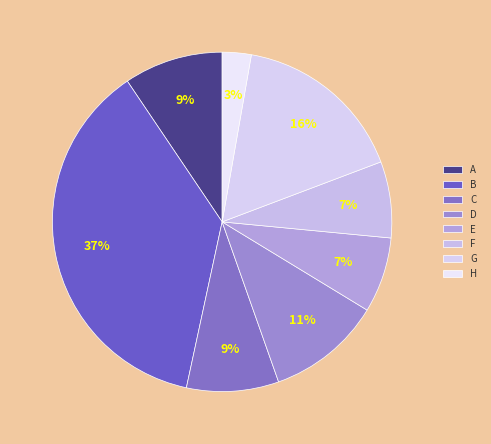

Count the number of slices in the pie.

8